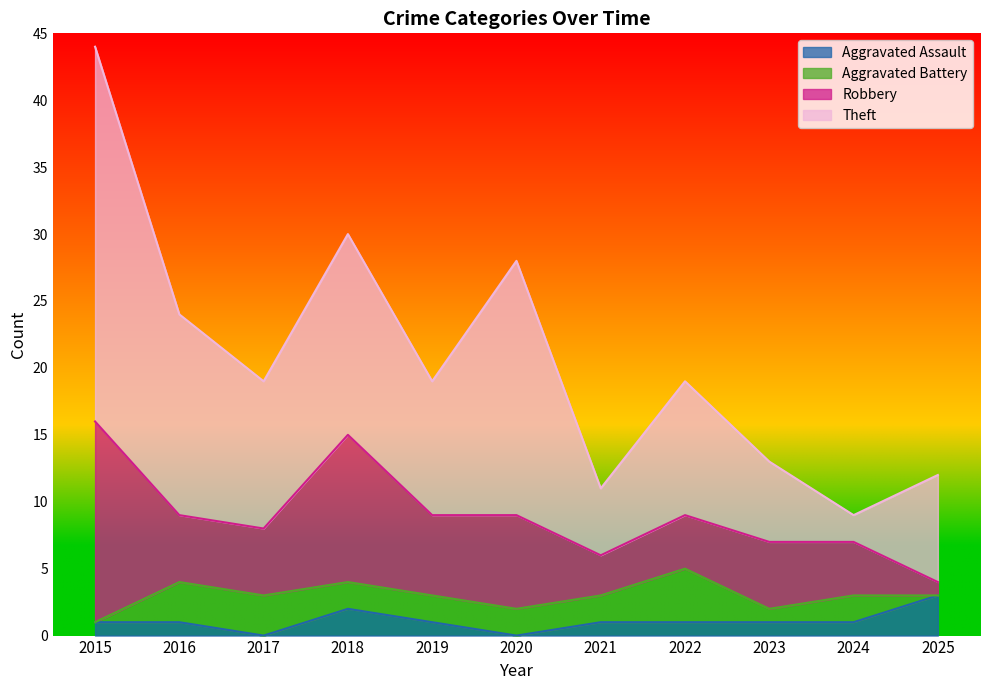

What is the sum of all Aggravated Assault values?

12